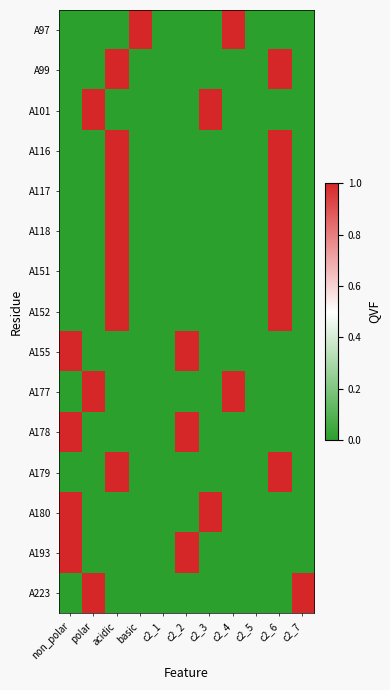

Reading right to left, list all the values displayed in this chart.

A97: c2_7=0	c2_6=0	c2_5=0	c2_4=1	c2_3=0	c2_2=0	c2_1=0	basic=1	acidic=0	polar=0	non_polar=0
A99: c2_7=0	c2_6=1	c2_5=0	c2_4=0	c2_3=0	c2_2=0	c2_1=0	basic=0	acidic=1	polar=0	non_polar=0
A101: c2_7=0	c2_6=0	c2_5=0	c2_4=0	c2_3=1	c2_2=0	c2_1=0	basic=0	acidic=0	polar=1	non_polar=0
A116: c2_7=0	c2_6=1	c2_5=0	c2_4=0	c2_3=0	c2_2=0	c2_1=0	basic=0	acidic=1	polar=0	non_polar=0
A117: c2_7=0	c2_6=1	c2_5=0	c2_4=0	c2_3=0	c2_2=0	c2_1=0	basic=0	acidic=1	polar=0	non_polar=0
A118: c2_7=0	c2_6=1	c2_5=0	c2_4=0	c2_3=0	c2_2=0	c2_1=0	basic=0	acidic=1	polar=0	non_polar=0
A151: c2_7=0	c2_6=1	c2_5=0	c2_4=0	c2_3=0	c2_2=0	c2_1=0	basic=0	acidic=1	polar=0	non_polar=0
A152: c2_7=0	c2_6=1	c2_5=0	c2_4=0	c2_3=0	c2_2=0	c2_1=0	basic=0	acidic=1	polar=0	non_polar=0
A155: c2_7=0	c2_6=0	c2_5=0	c2_4=0	c2_3=0	c2_2=1	c2_1=0	basic=0	acidic=0	polar=0	non_polar=1
A177: c2_7=0	c2_6=0	c2_5=0	c2_4=1	c2_3=0	c2_2=0	c2_1=0	basic=0	acidic=0	polar=1	non_polar=0
A178: c2_7=0	c2_6=0	c2_5=0	c2_4=0	c2_3=0	c2_2=1	c2_1=0	basic=0	acidic=0	polar=0	non_polar=1
A179: c2_7=0	c2_6=1	c2_5=0	c2_4=0	c2_3=0	c2_2=0	c2_1=0	basic=0	acidic=1	polar=0	non_polar=0
A180: c2_7=0	c2_6=0	c2_5=0	c2_4=0	c2_3=1	c2_2=0	c2_1=0	basic=0	acidic=0	polar=0	non_polar=1
A193: c2_7=0	c2_6=0	c2_5=0	c2_4=0	c2_3=0	c2_2=1	c2_1=0	basic=0	acidic=0	polar=0	non_polar=1
A223: c2_7=1	c2_6=0	c2_5=0	c2_4=0	c2_3=0	c2_2=0	c2_1=0	basic=0	acidic=0	polar=1	non_polar=0